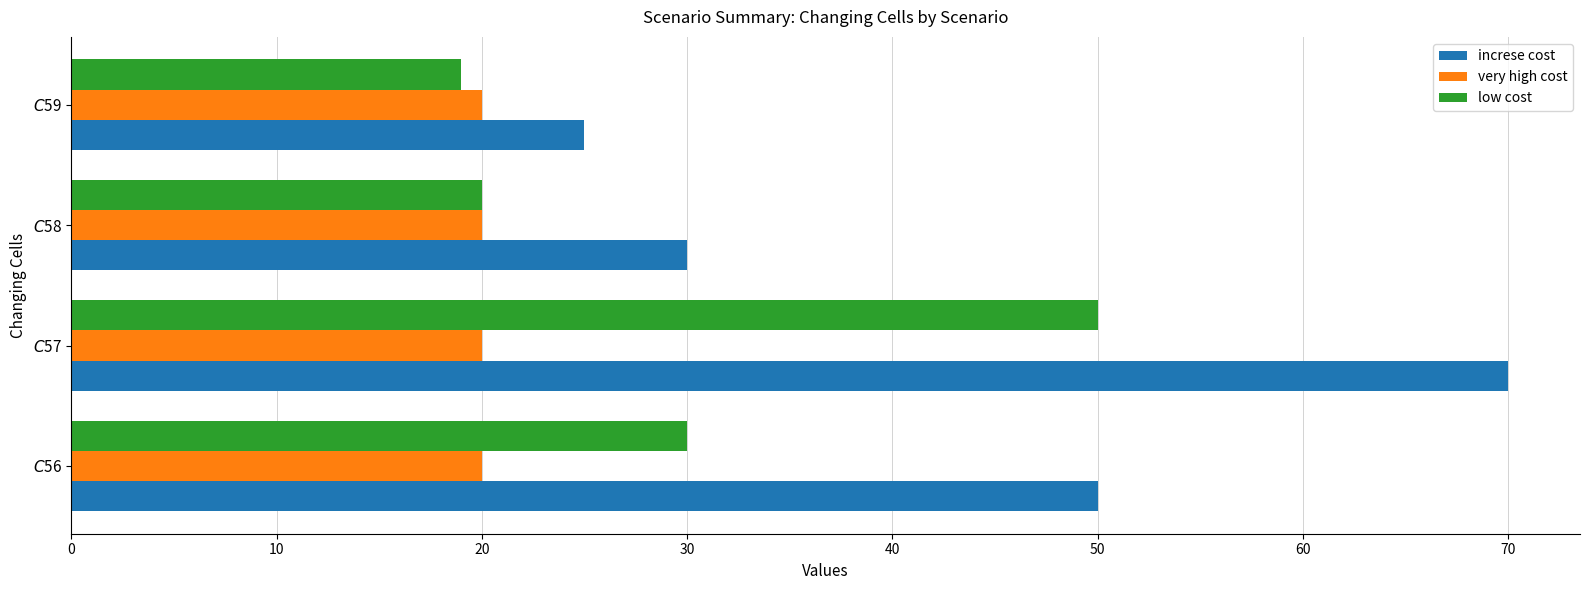

Which series has the largest total across all categories?

increse cost